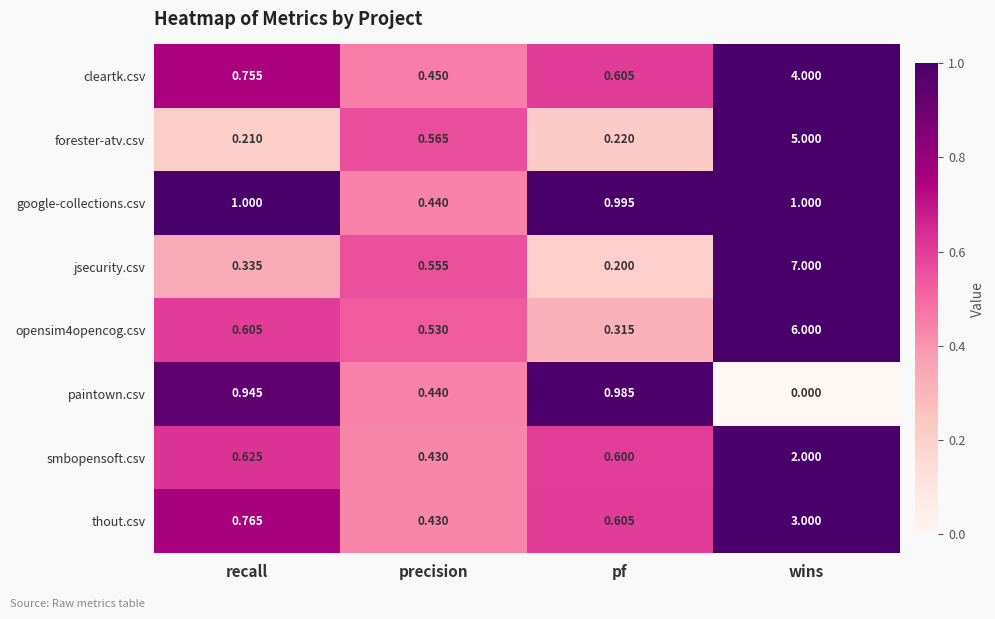

At which label is cleartk.csv closest to 2?

recall